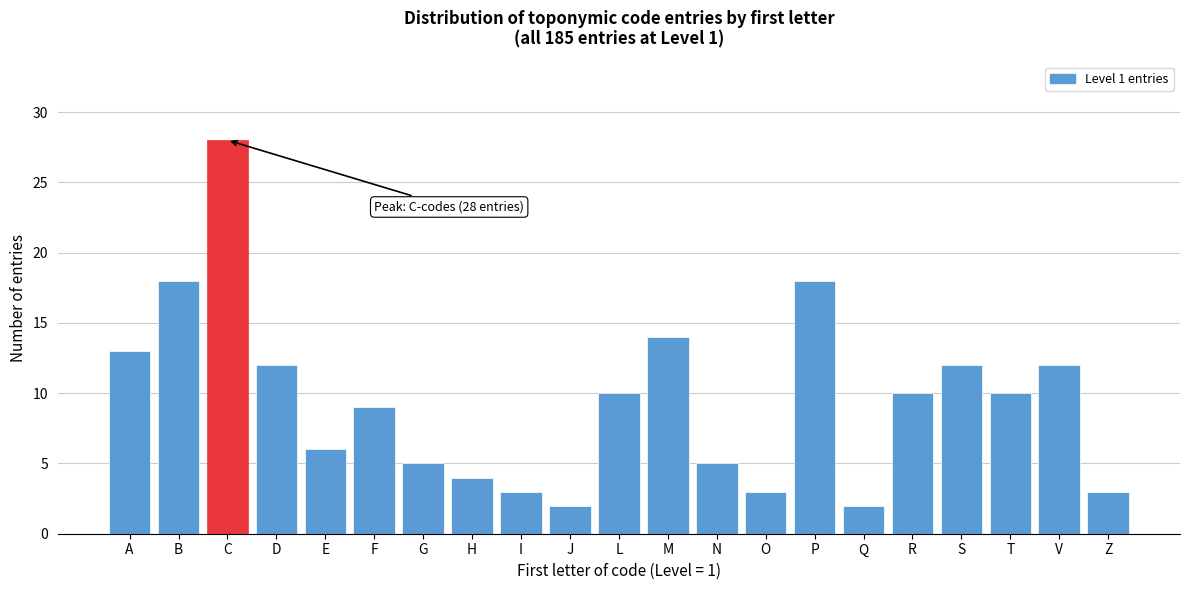

Reading left to right, transcribe all the data shown in this chart.

13	18	28	12	6	9	5	4	3	2	10	14	5	3	18	2	10	12	10	12	3